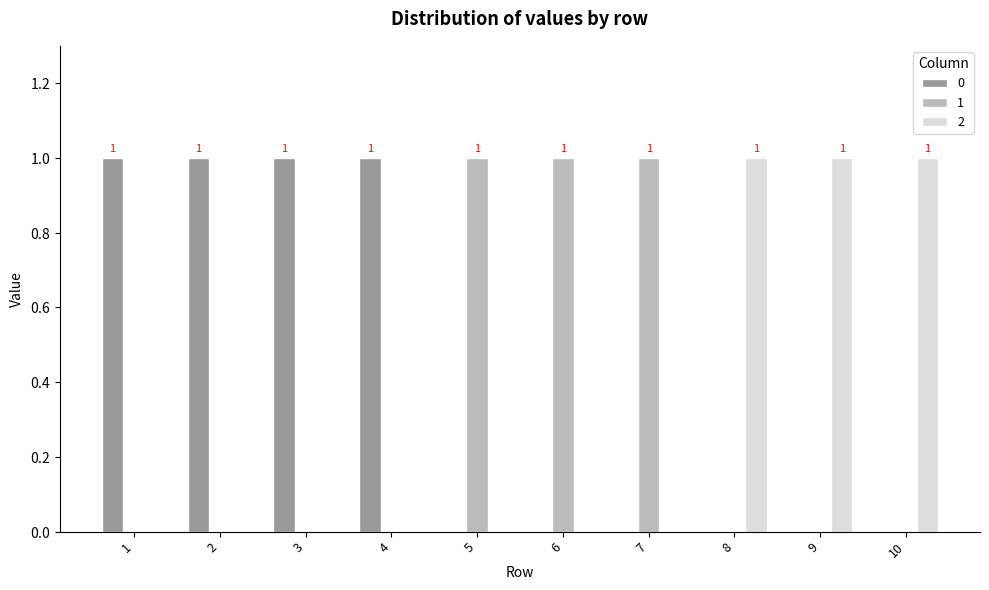

Which has a higher value, 6 or 4?

4